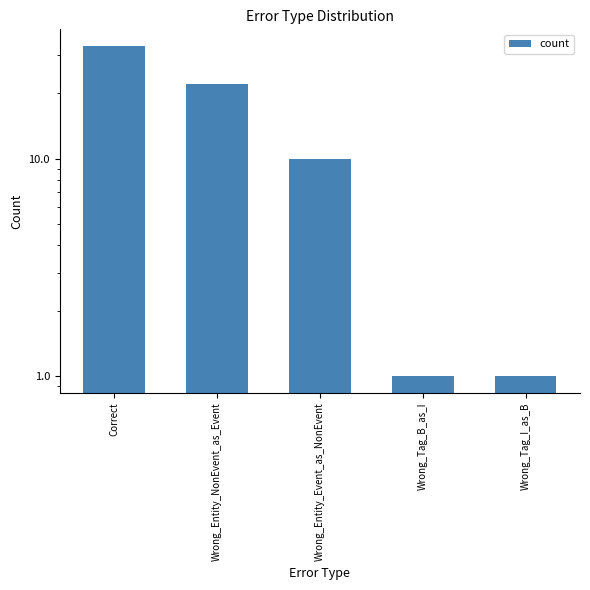

Reading left to right, what are all the values shown in this chart?

33	22	10	1	1